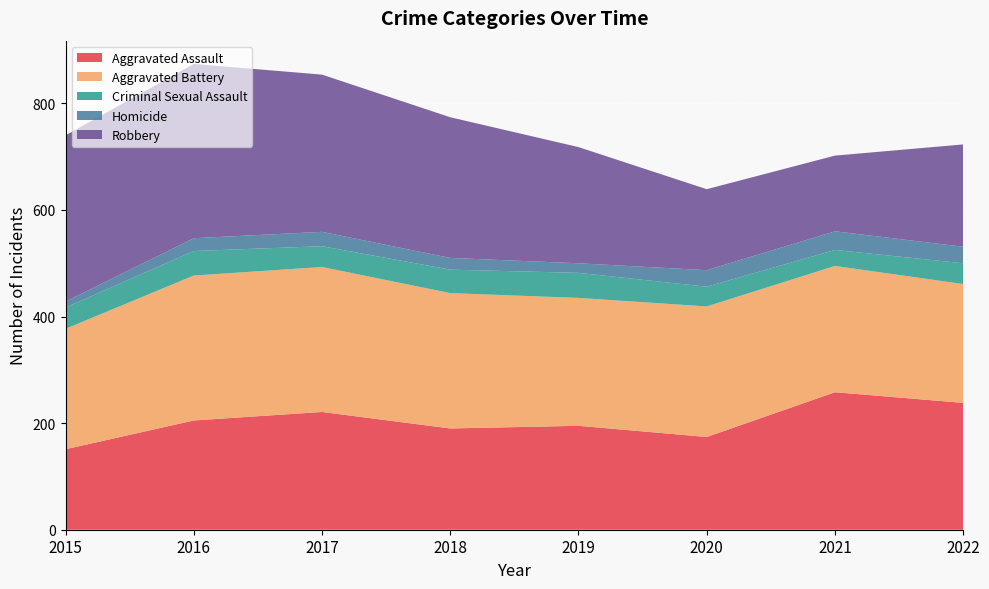

Reading left to right, list all the values displayed in this chart.

Aggravated Assault: 2015=151	2016=205	2017=221	2018=190	2019=195	2020=174	2021=258	2022=238
Aggravated Battery: 2015=226	2016=272	2017=272	2018=254	2019=240	2020=245	2021=237	2022=223
Criminal Sexual Assault: 2015=40	2016=46	2017=39	2018=44	2019=47	2020=37	2021=30	2022=39
Homicide: 2015=11	2016=24	2017=27	2018=22	2019=18	2020=31	2021=35	2022=31
Robbery: 2015=312	2016=327	2017=295	2018=264	2019=218	2020=152	2021=142	2022=192